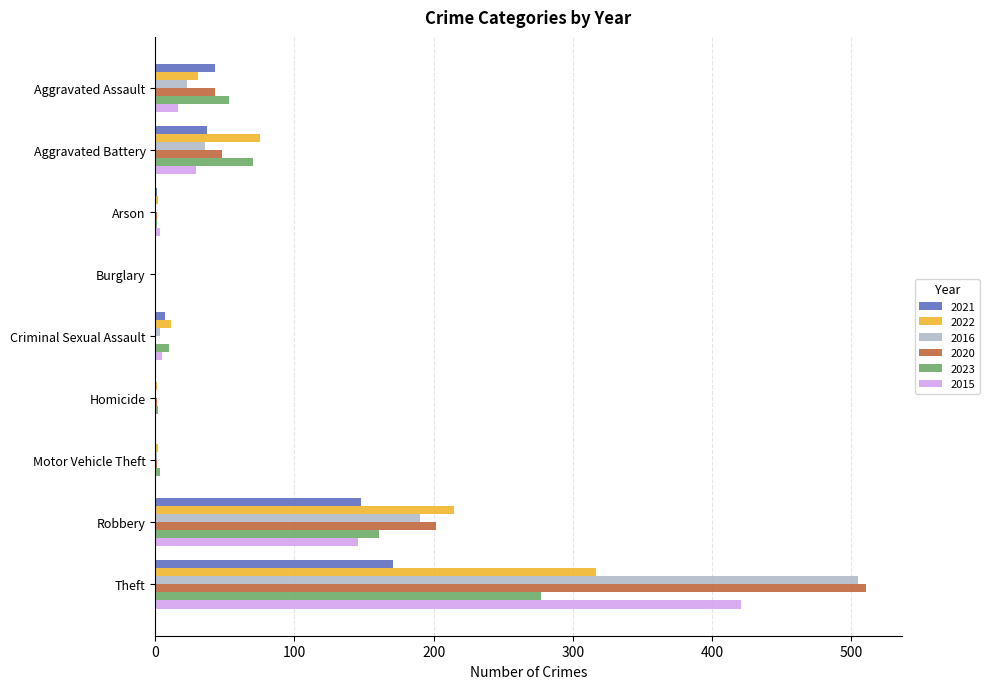

At which label is 2023 closest to 138?

Robbery